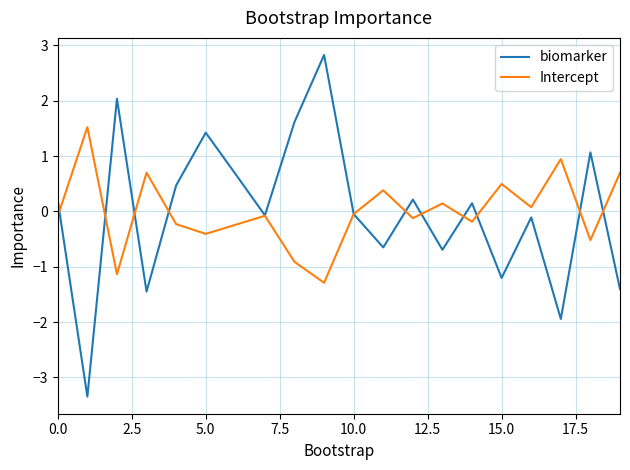

Which series has the largest range (max minus min)?

biomarker